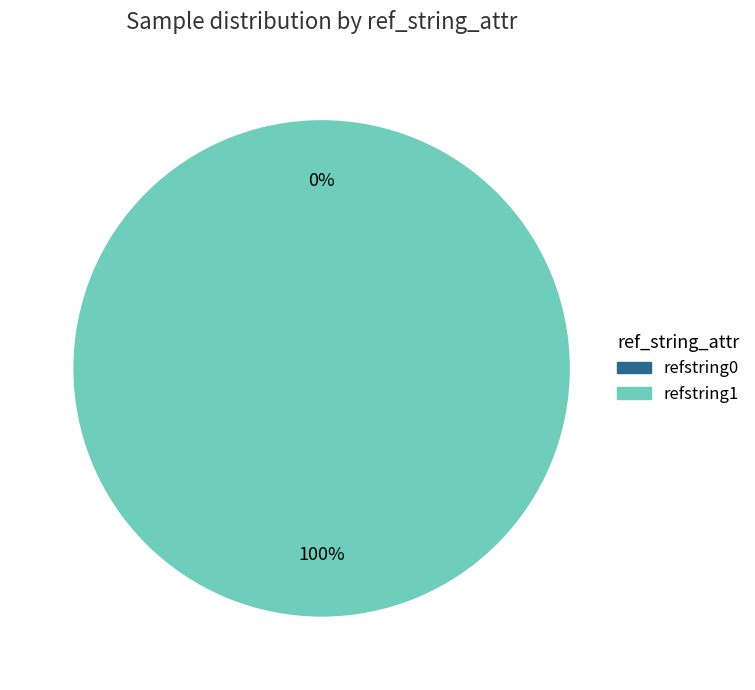

Count the number of slices in the pie.

2